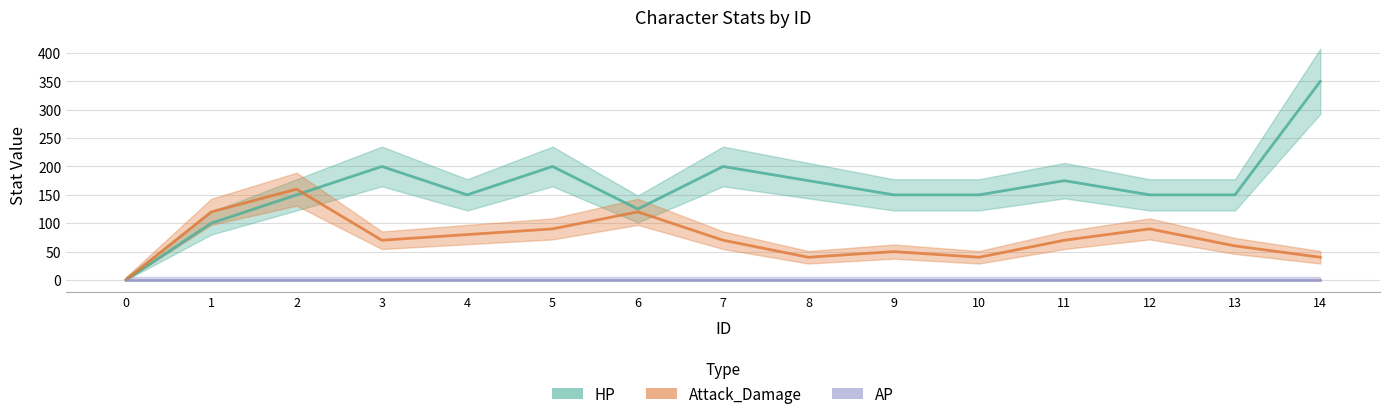

What is the difference between the highest and lowest values at 9?

100